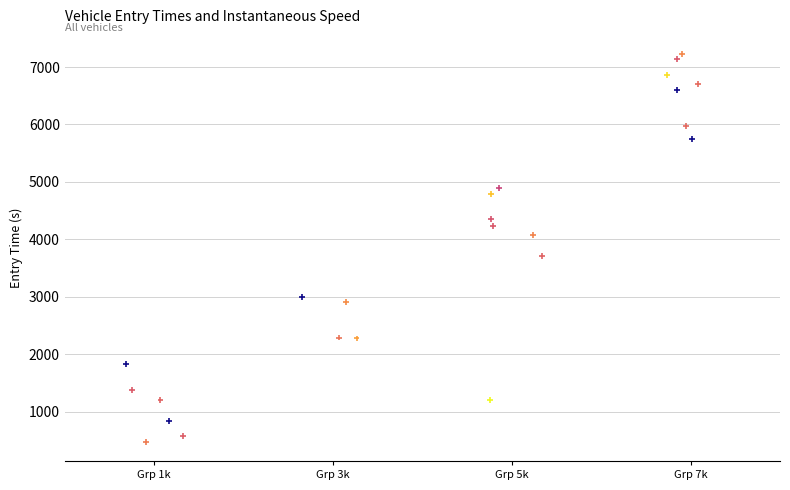

What Y value in the scatter plot is closest to 3849?

3715.0